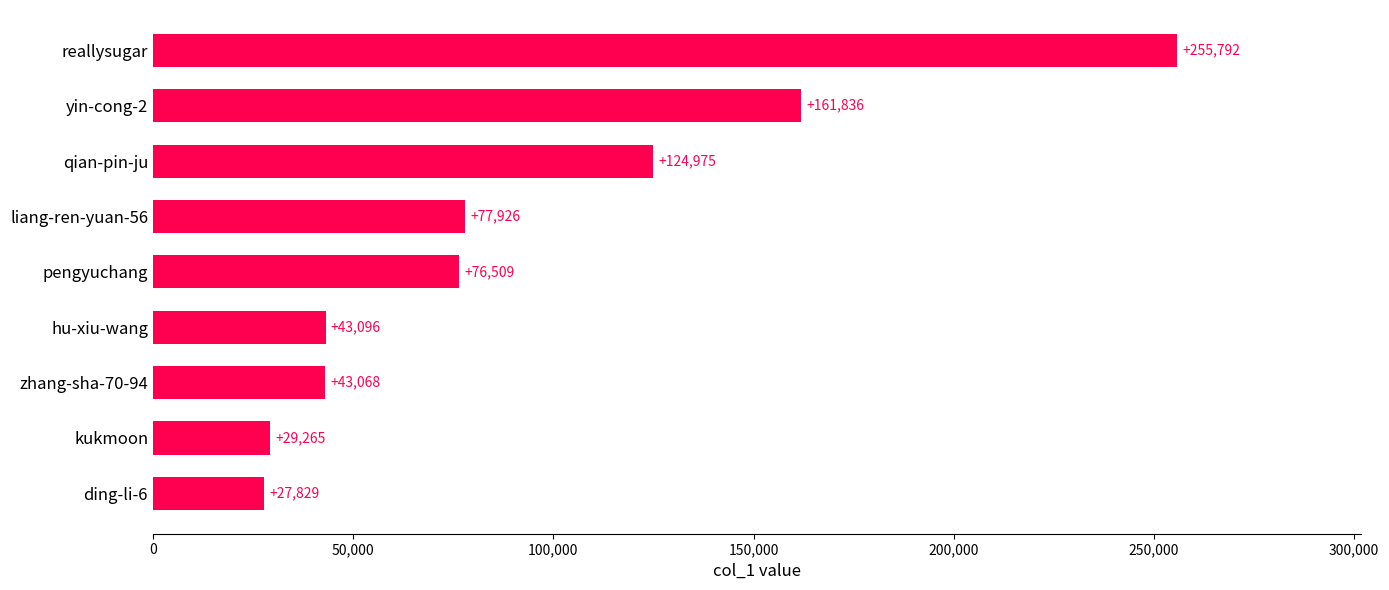

Does the chart contain any negative values?

No